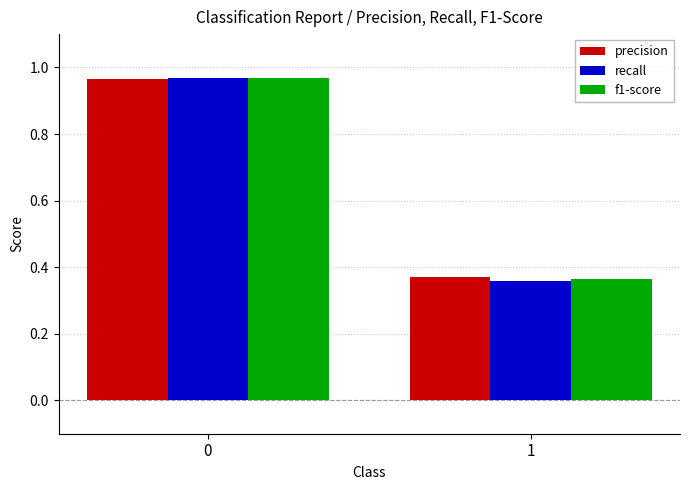

Which series has the widest spread of values?

recall